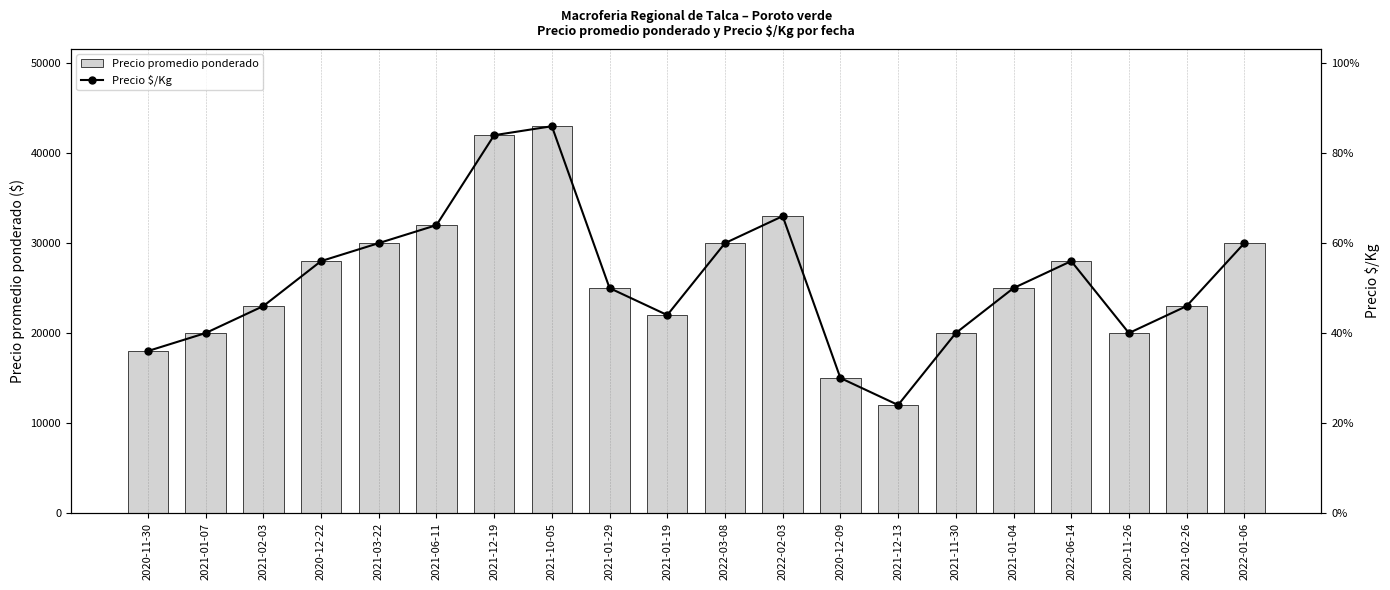

What are all the series names shown in the legend?

Precio promedio ponderado, Precio $/Kg